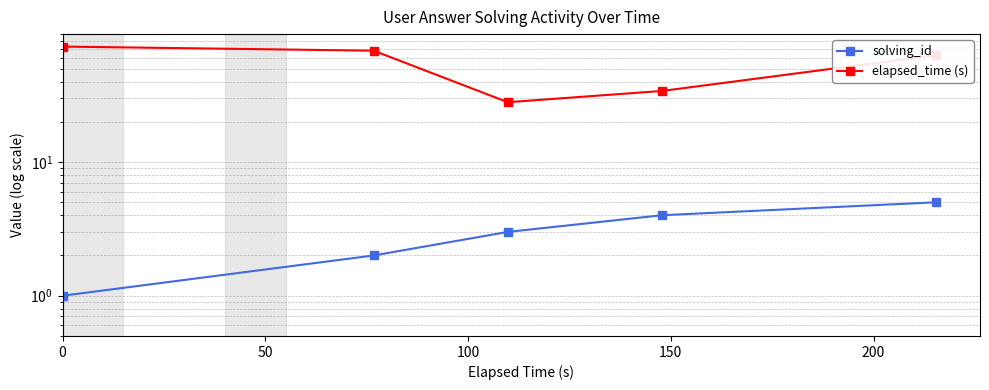

List the labels in order of elapsed_time (s) value, largest first.

0, 50, 200, 150, 100